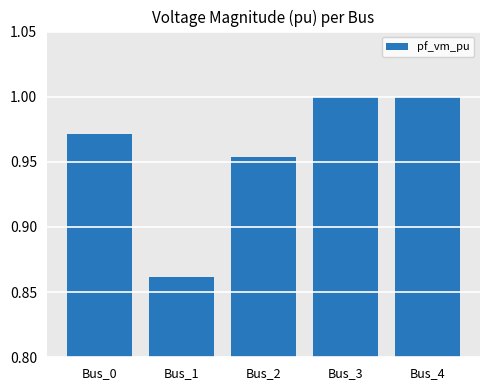

At which category does the chart reach its minimum across all series?

Bus_1